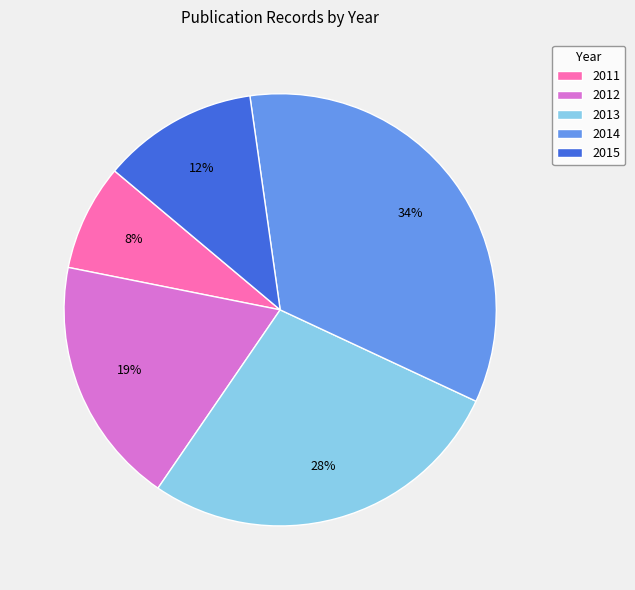

Count the number of slices in the pie.

5